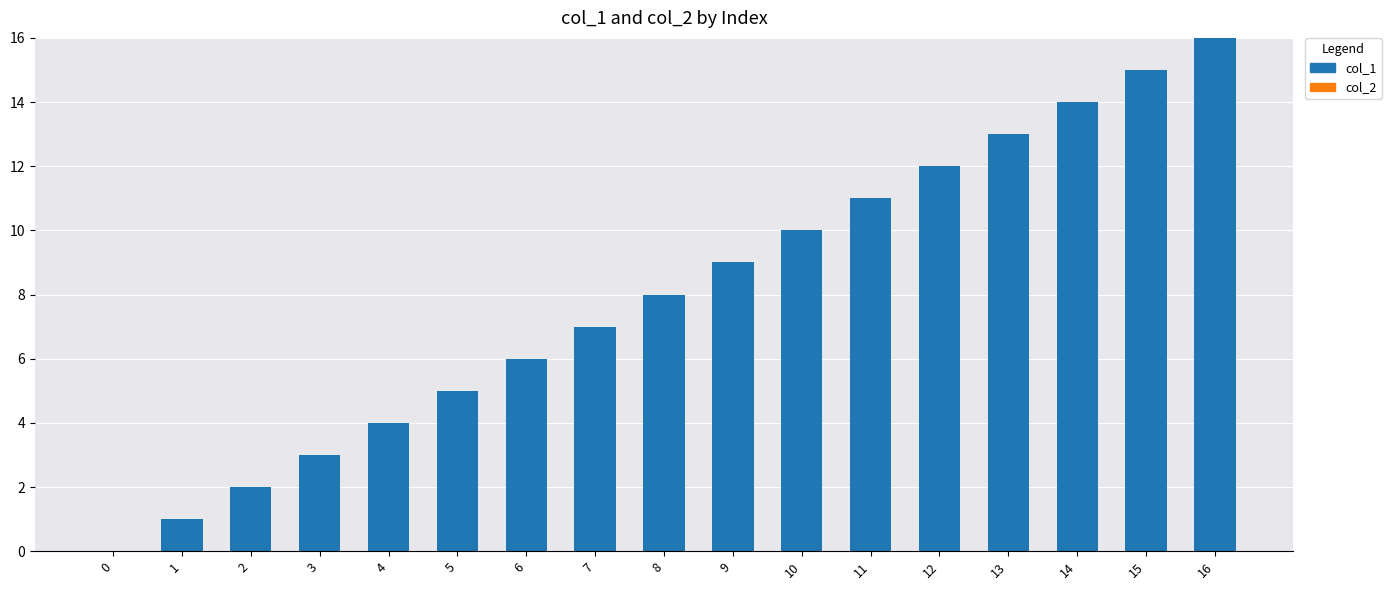

Is it true that the value at 13 is 13?

True